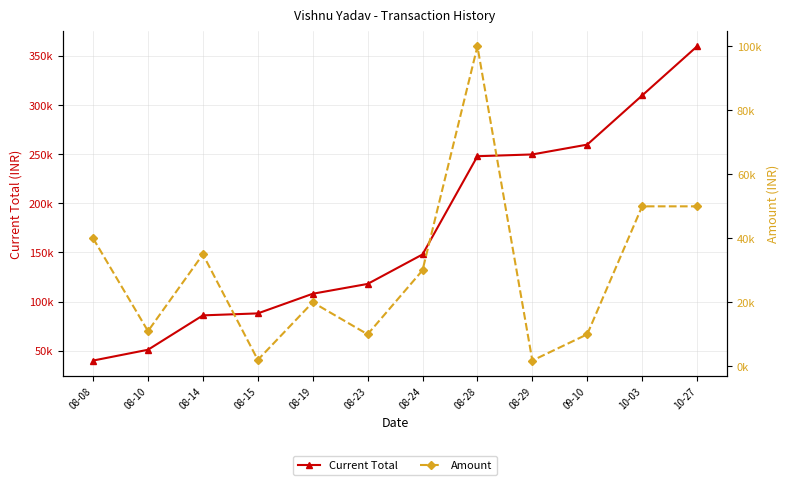

The Amount series shows 4480 at 08-10. True or false?

False